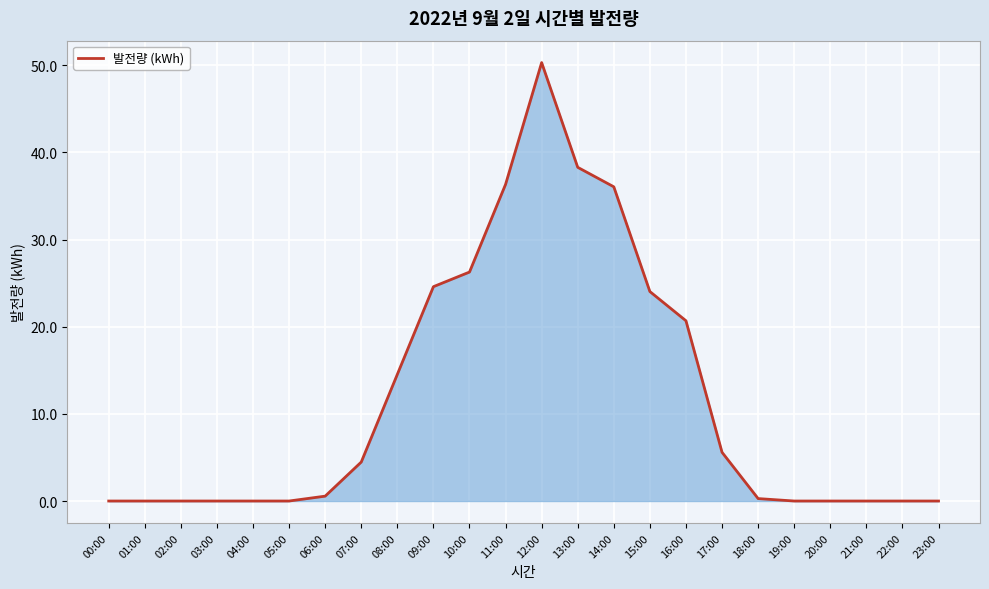

Which has a higher value, 08:00 or 03:00?

08:00